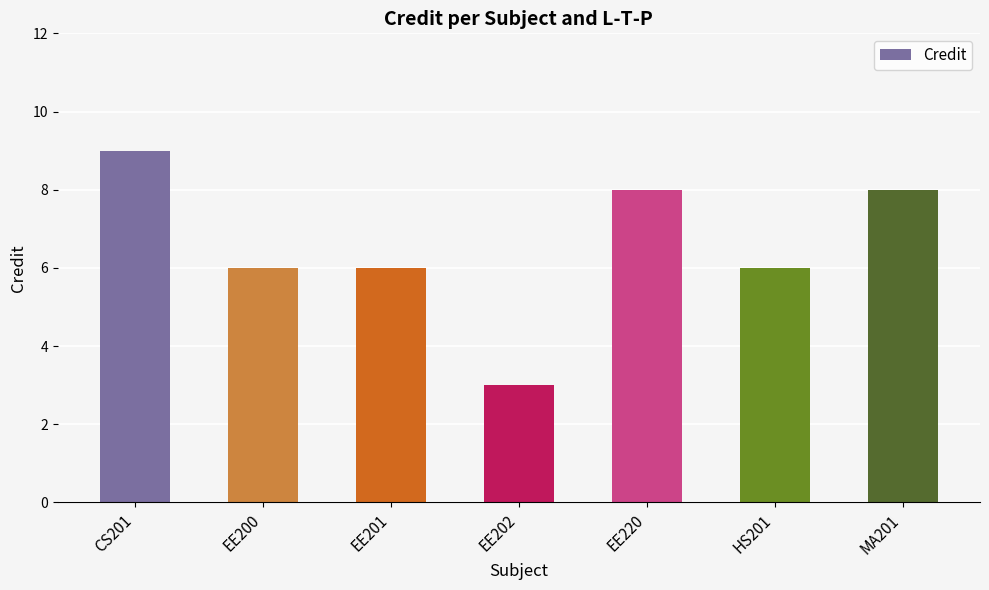

What is the approximate value at EE201?

6